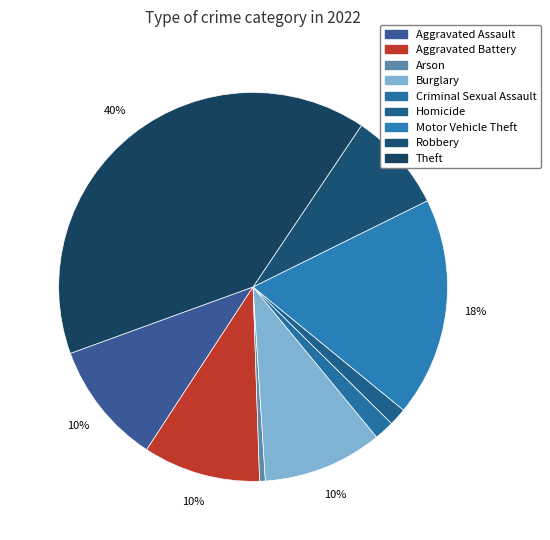

Between Criminal Sexual Assault and Aggravated Battery, which is larger?

Aggravated Battery